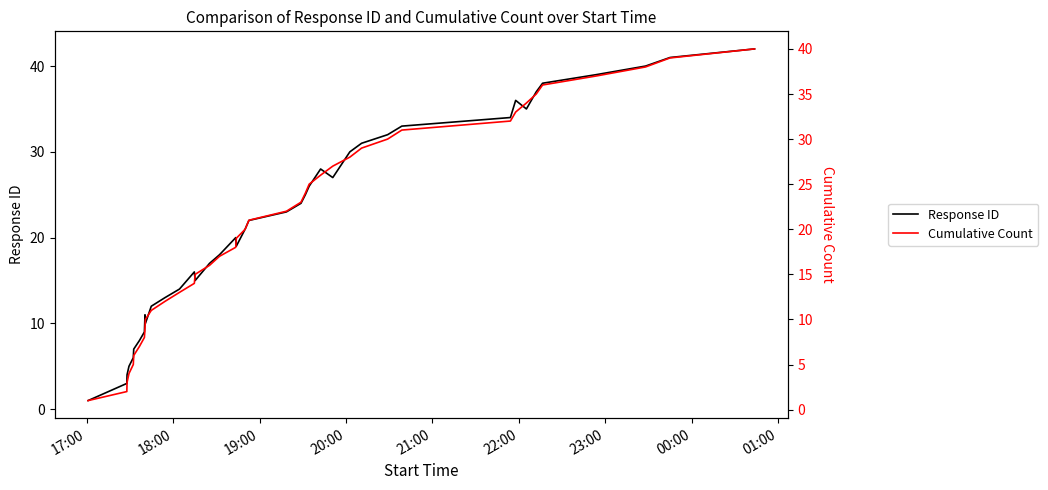

Which label corresponds to the smallest value in the chart?

17:00